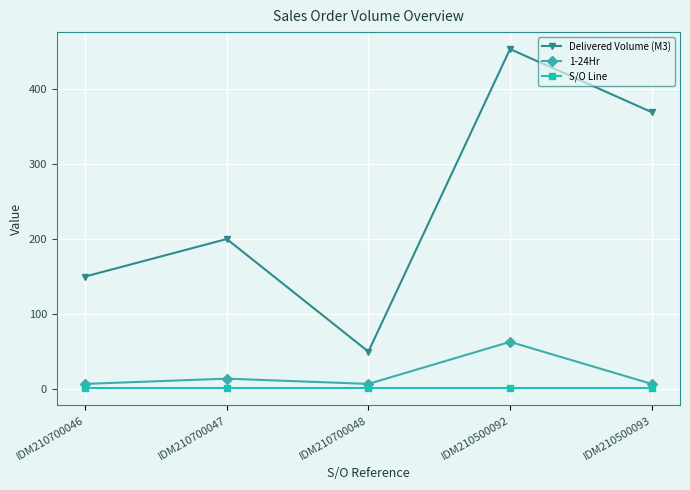

What is the sum of the S/O Line values at IDM210700047 and IDM210700048?

2